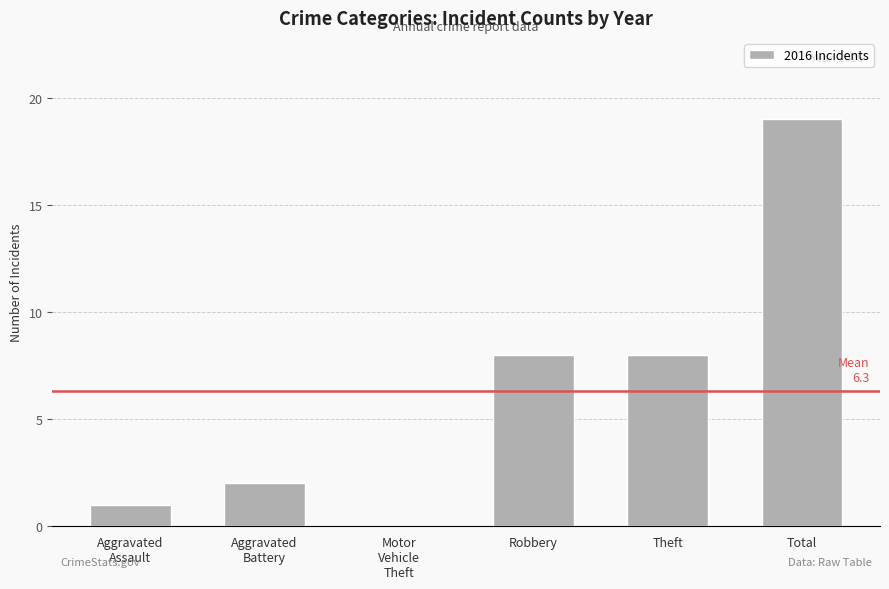

Are the bars horizontal?

No